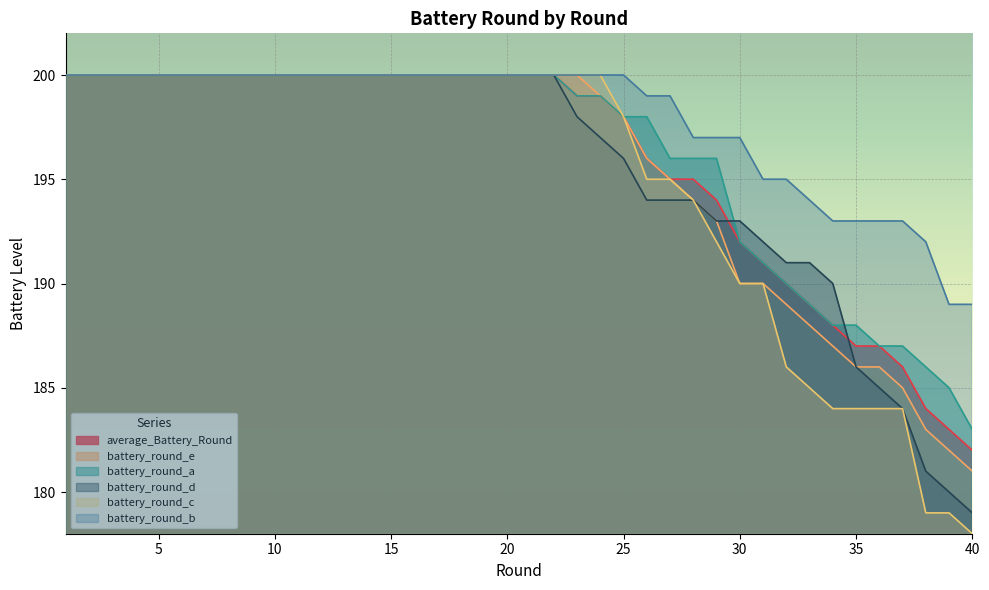

Which series has the largest total across all categories?

battery_round_b